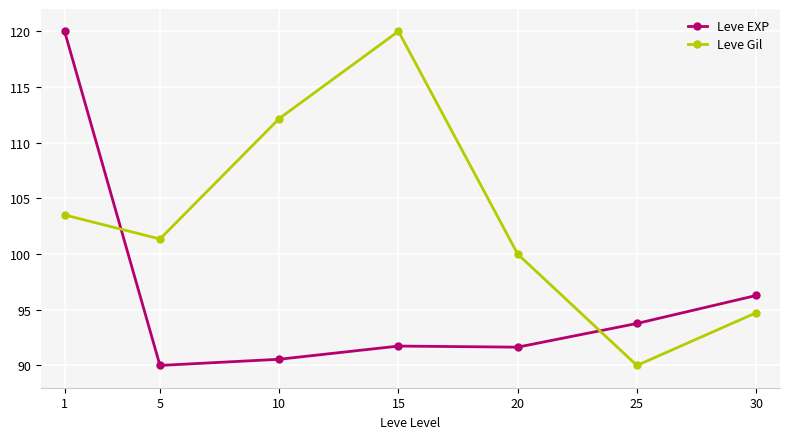

True or false: Leve Gil has a value of 66.2 at 5.

False